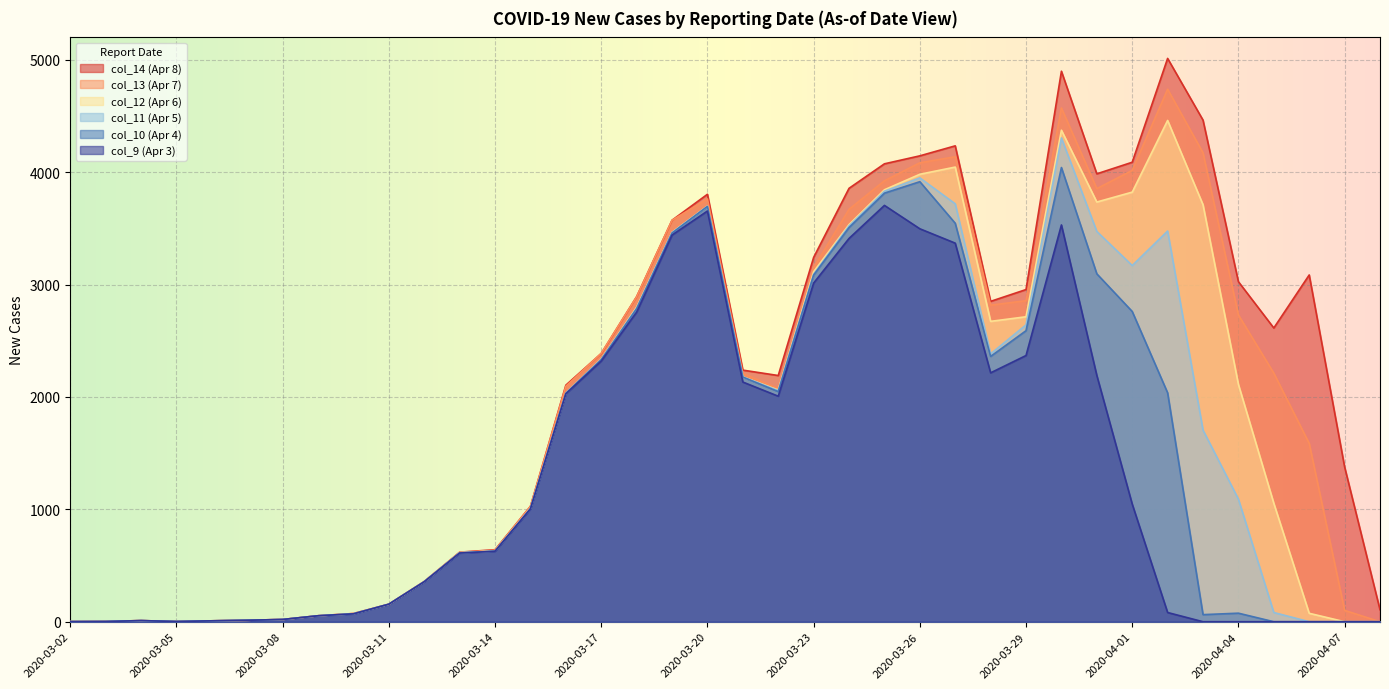

What is the maximum value shown in the chart?

5013